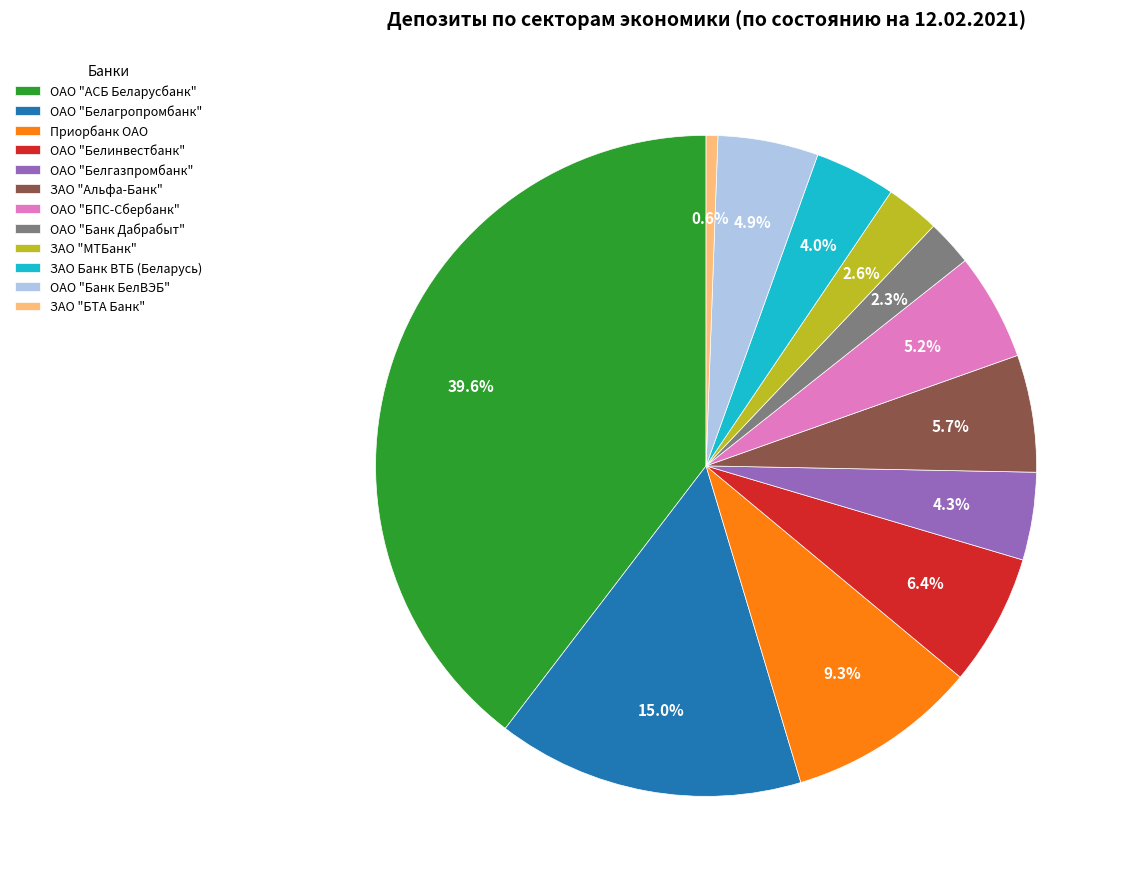

Which category has the smallest portion of the pie?

ЗАО "БТА Банк"